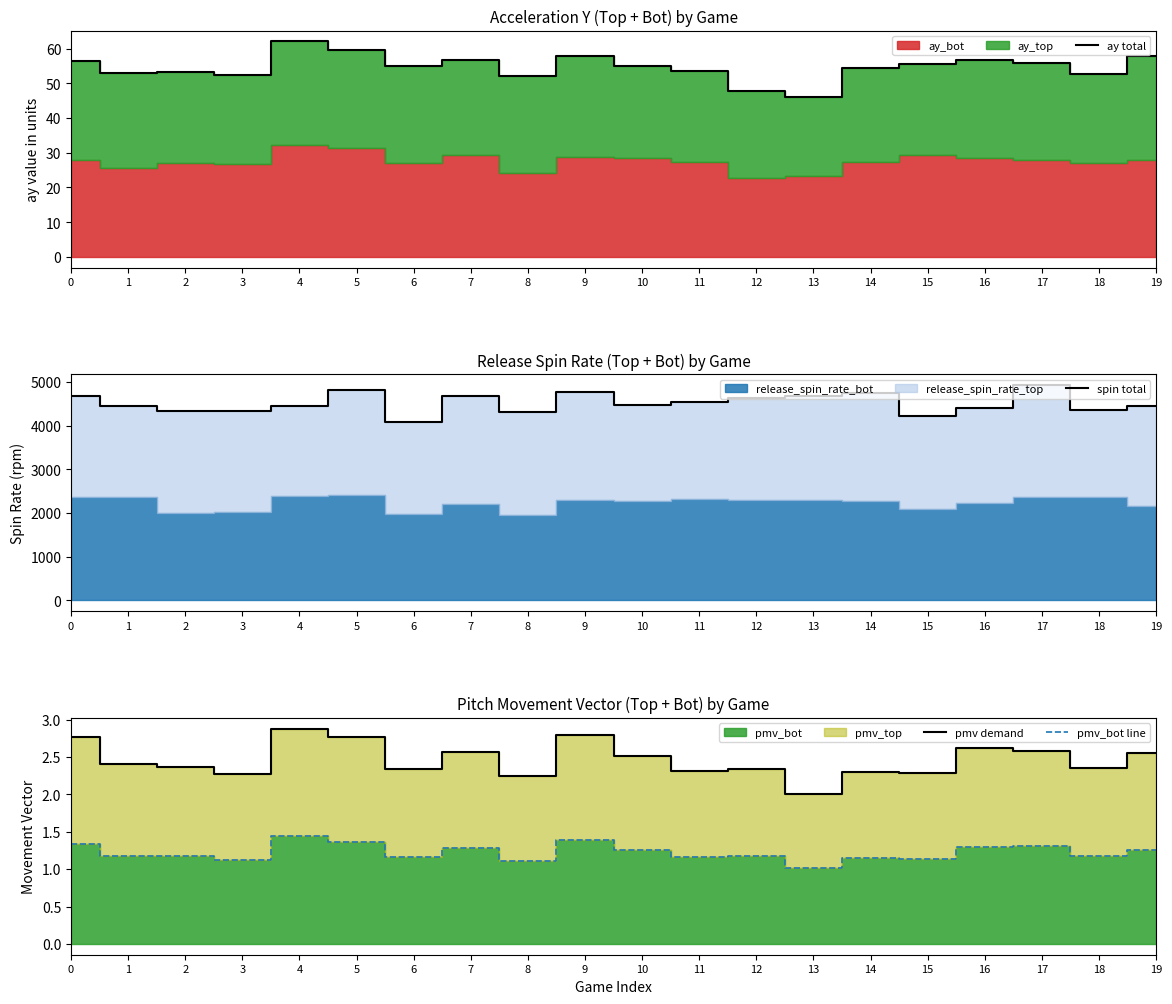

True or false: pmv demand and ay total cross at least once.

False